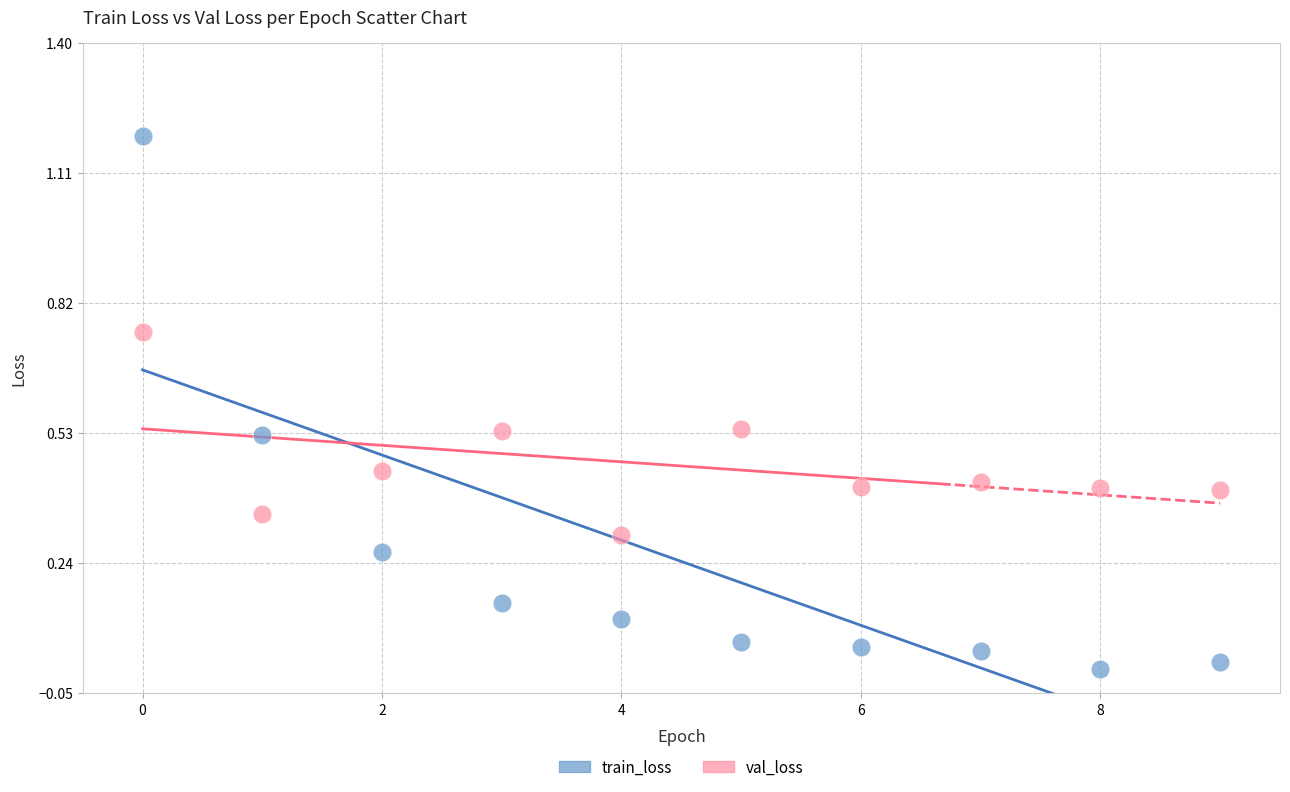

Which series reaches the maximum Y coordinate?

train_loss